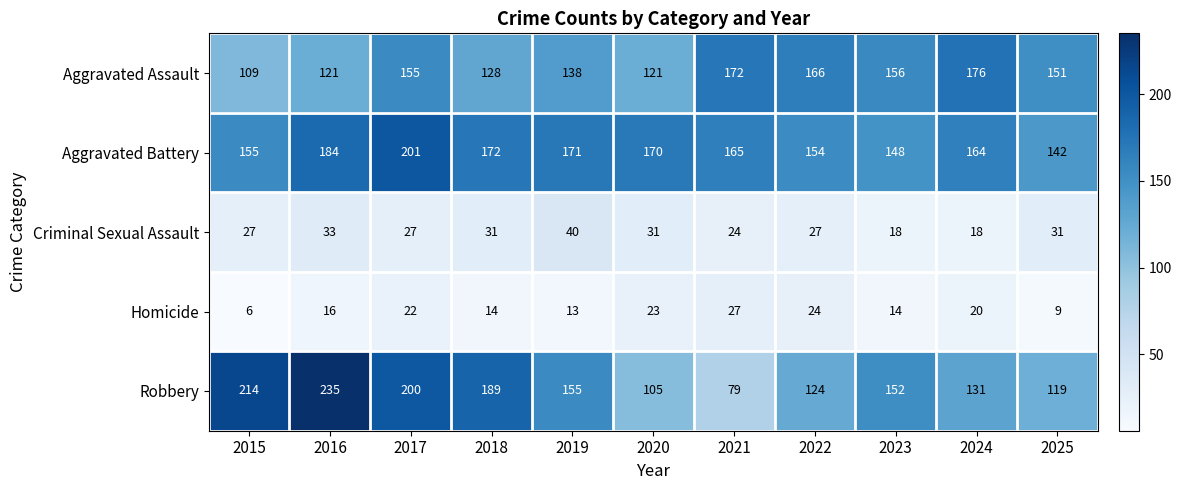

What is the spread (max minus min) of values at 2016?

219